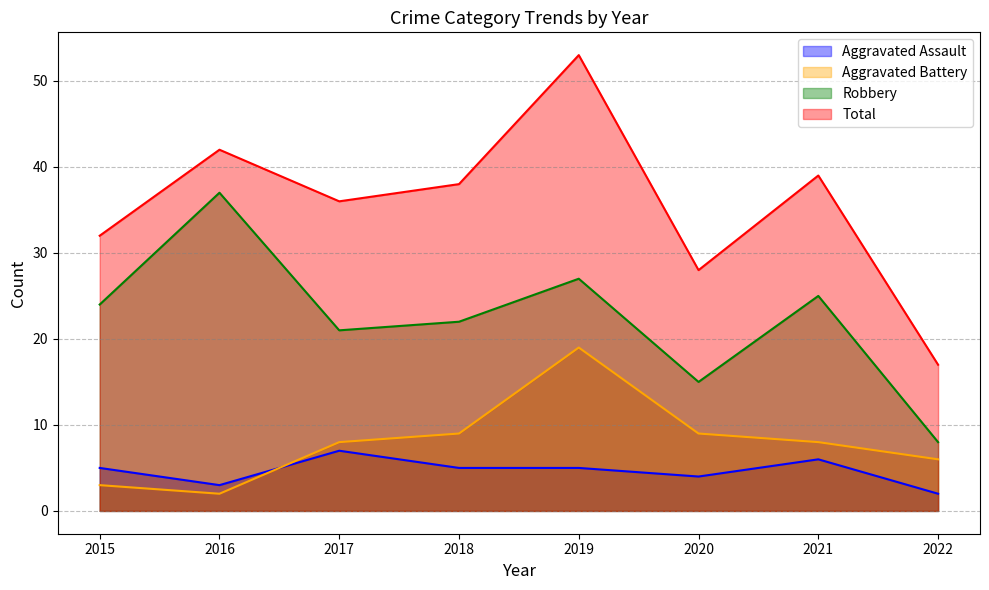

Reading left to right, list all the values displayed in this chart.

Aggravated Assault: 5	3	7	5	5	4	6	2
Aggravated Battery: 3	2	8	9	19	9	8	6
Robbery: 24	37	21	22	27	15	25	8
Total: 32	42	36	38	53	28	39	17